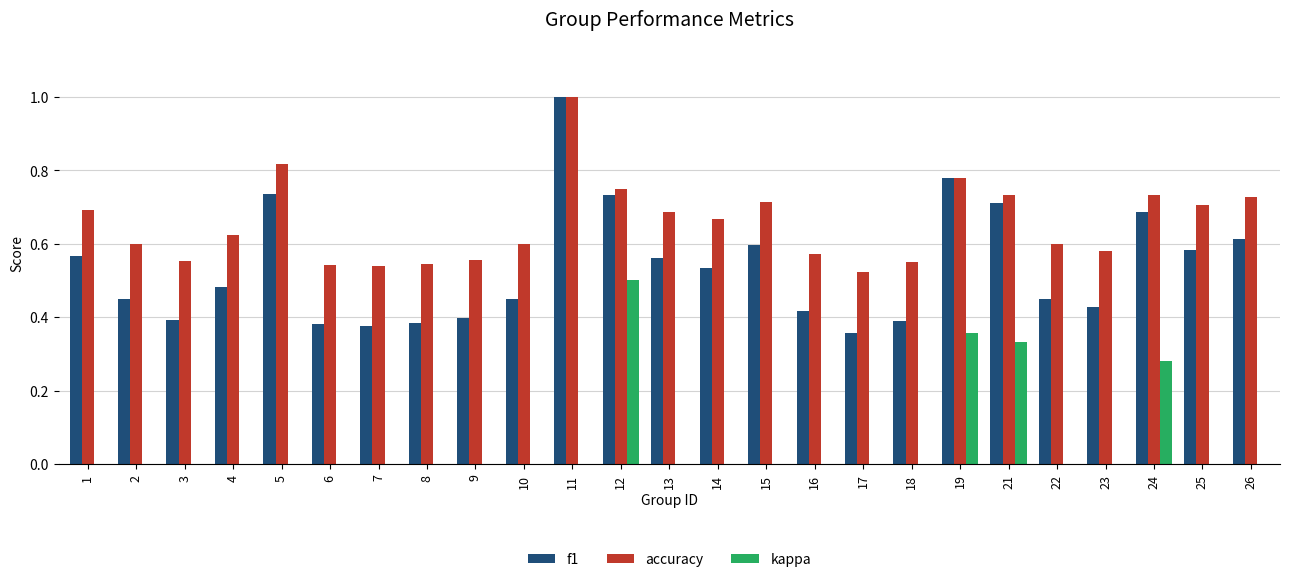

Between 5 and 25, which series saw the biggest shift?

f1